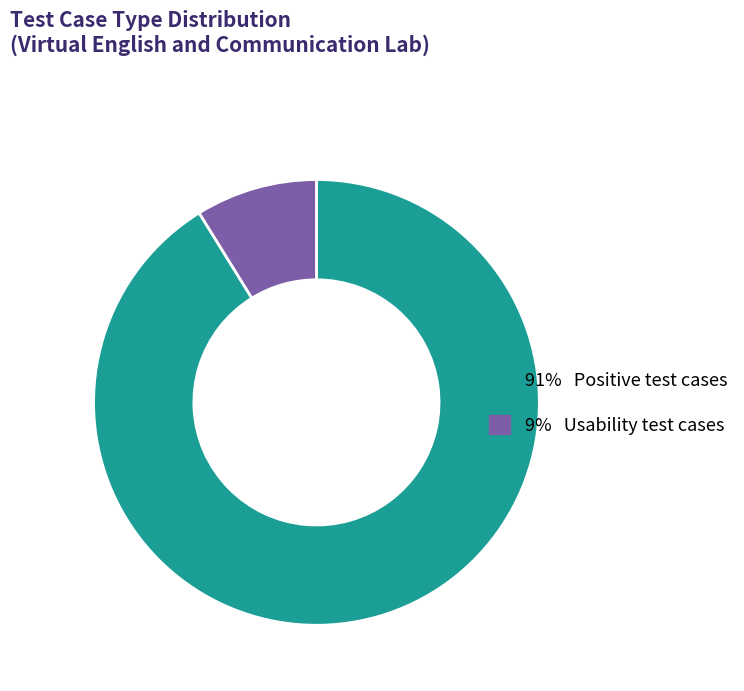

Does any single category account for the majority?

Yes